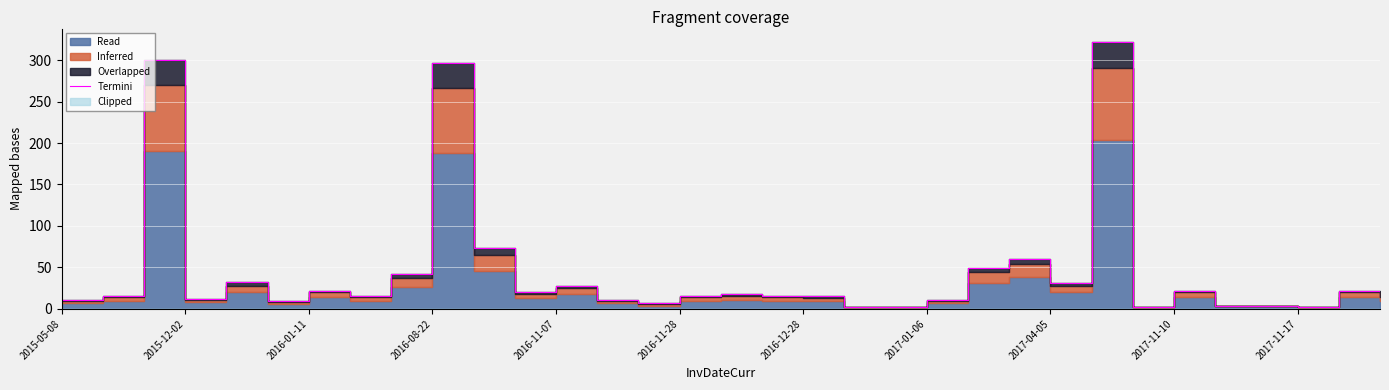

How many interior local valleys (lower than both neighbors) does the data have?

8